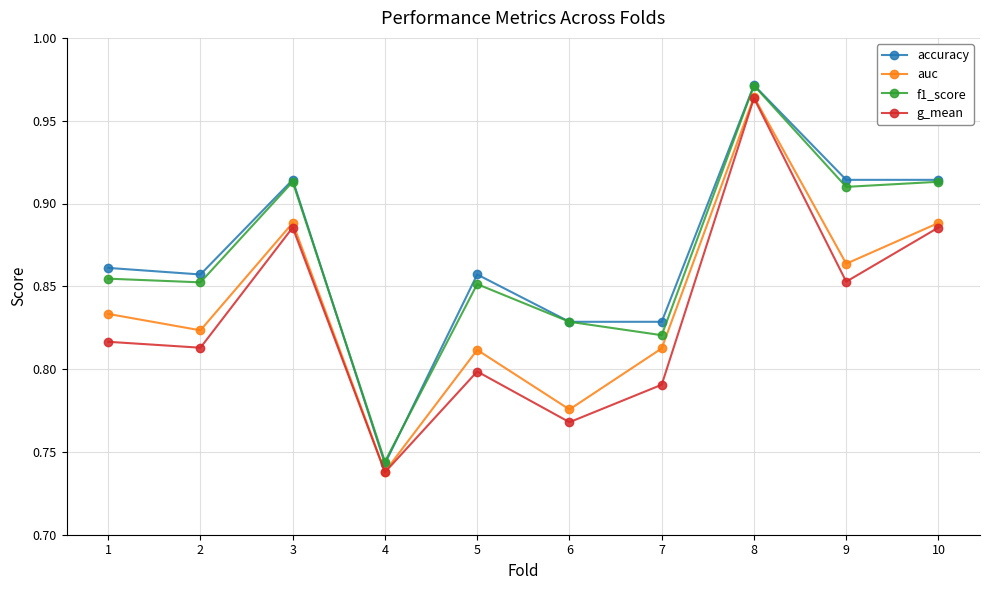

True or false: f1_score has a value of 0.8 at 6.

True